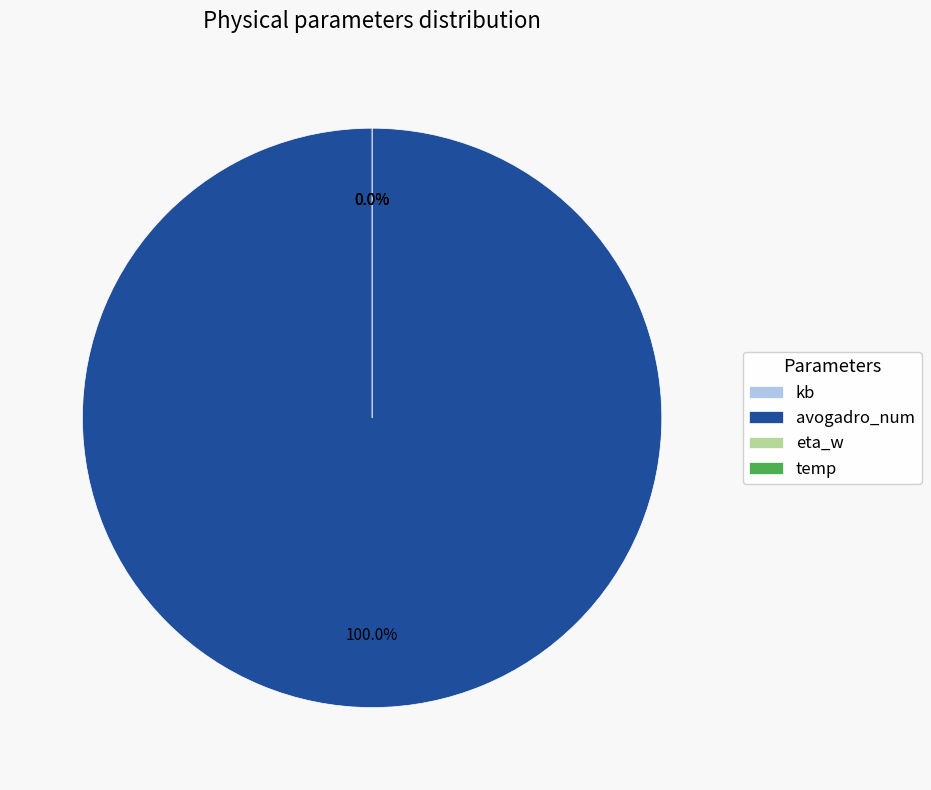

True or false: eta_w accounts for 10% of the total.

False